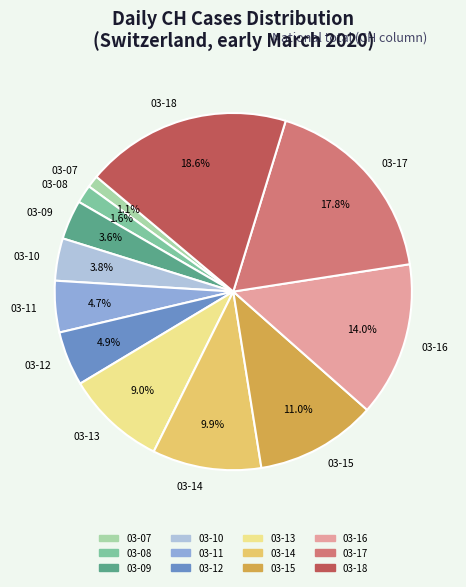

Which category has the smallest portion of the pie?

03-07